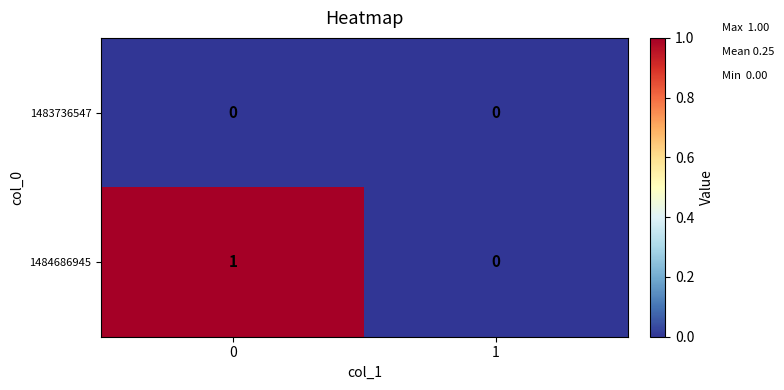

Which series has the widest spread of values?

1484686945